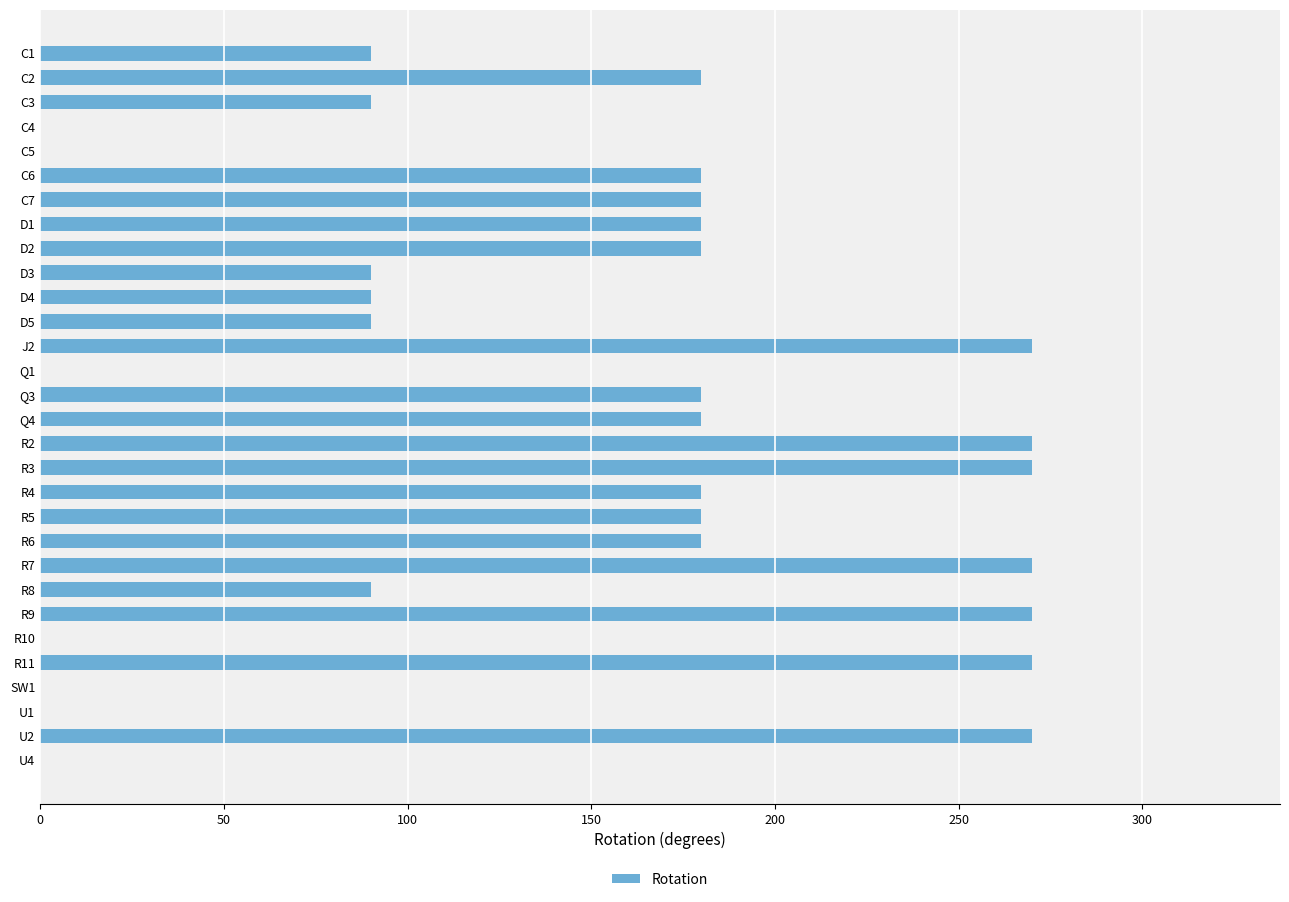

What is the change in value from D1 to R10?

-180